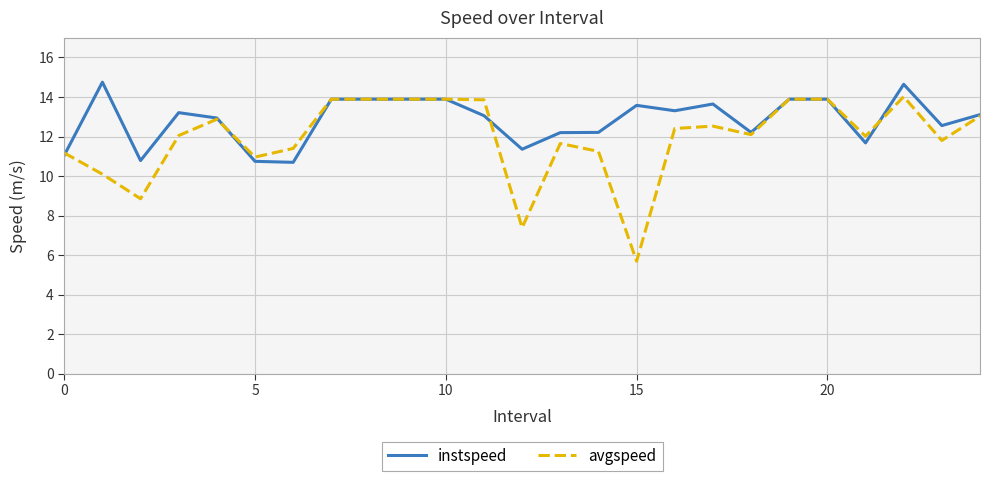

List the series in order of their overall mean, highest first.

instspeed, avgspeed